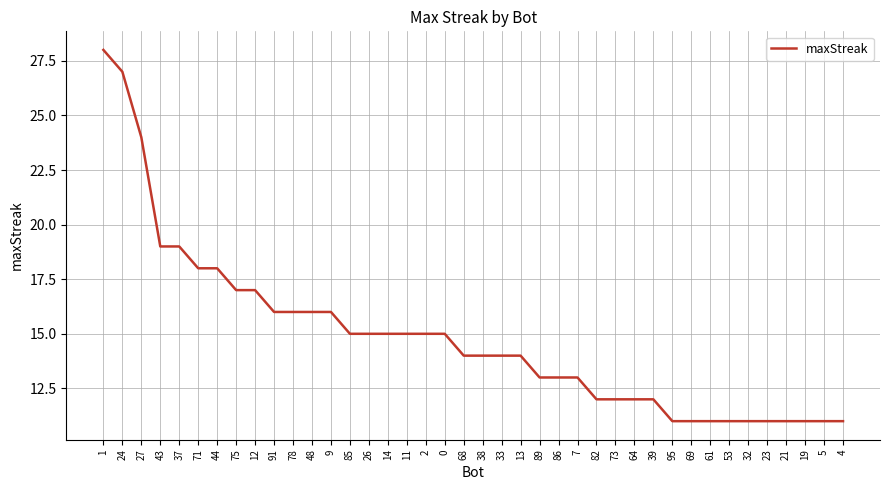

Does the chart display data point markers on the line(s)?

No